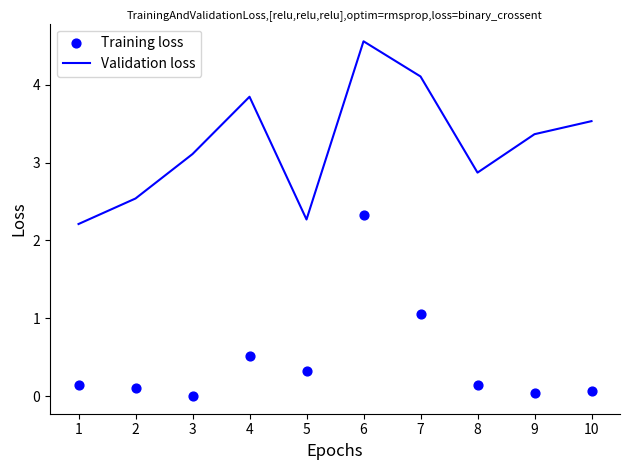

Which series has the largest total across all categories?

Validation loss